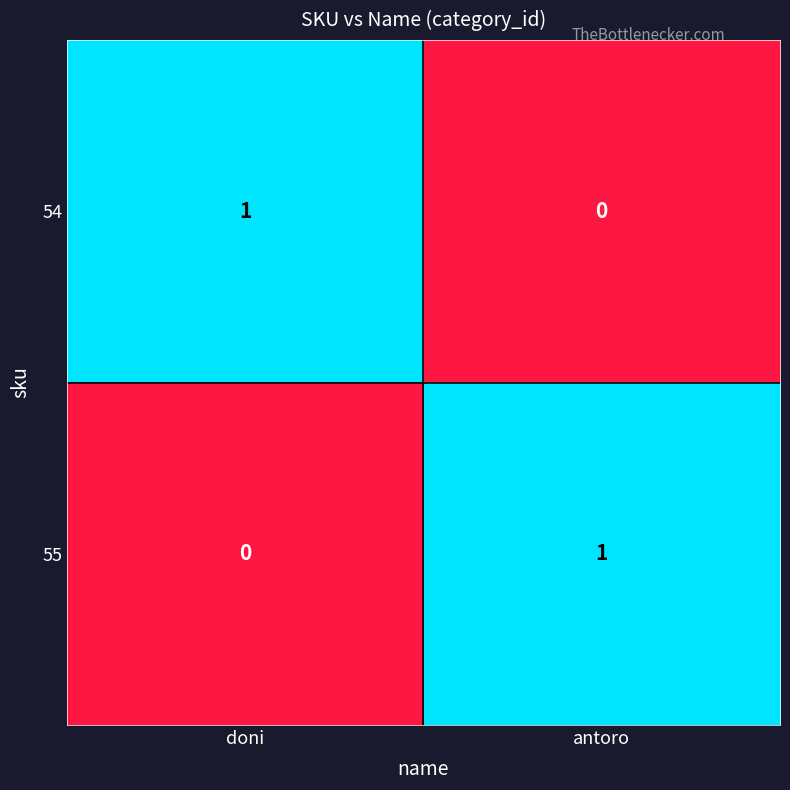

At which label does 54 reach its peak?

doni